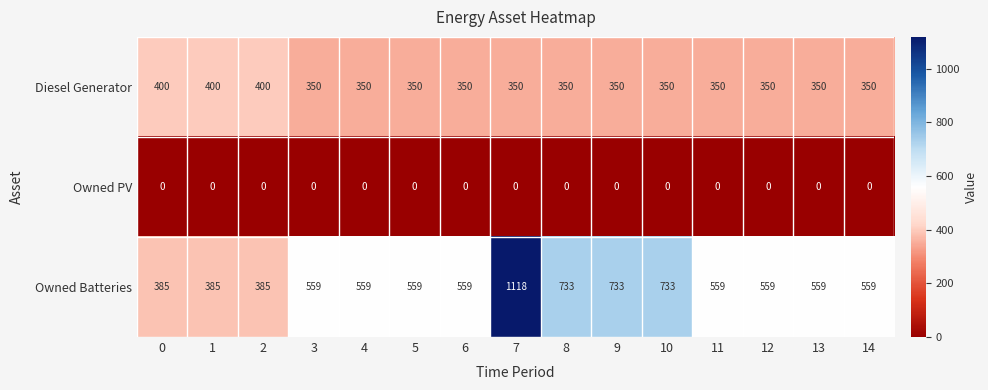

Rank the series at 7 from highest to lowest value.

Owned Batteries, Diesel Generator, Owned PV